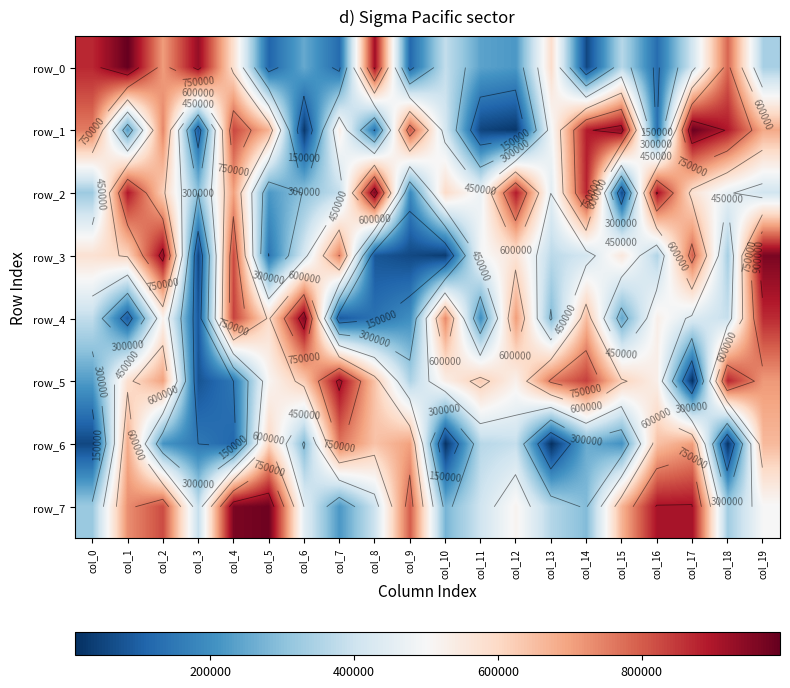

Is it true that row_2 equals 965642 at col_8?

True